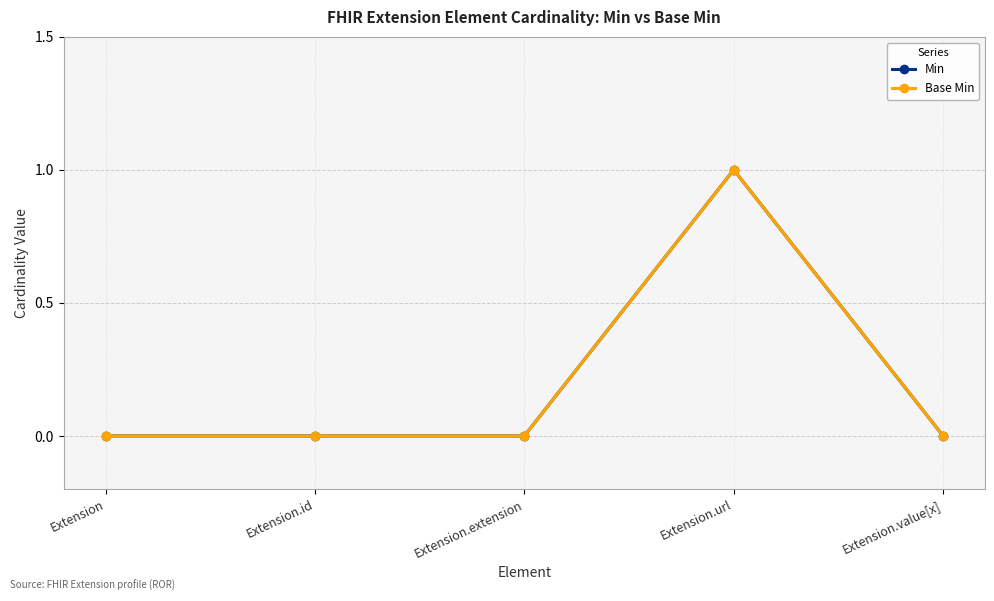

How many lines are shown in the chart?

2